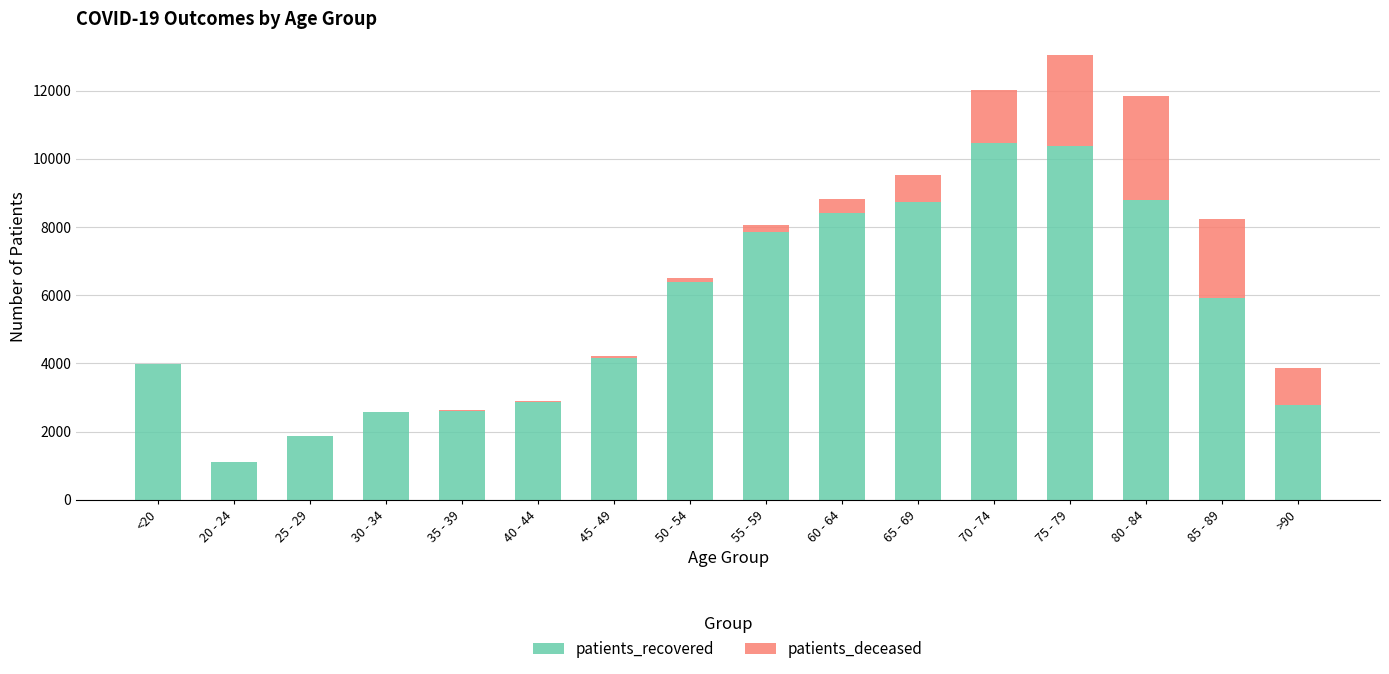

What is the highest value of the patients_recovered series?

10460